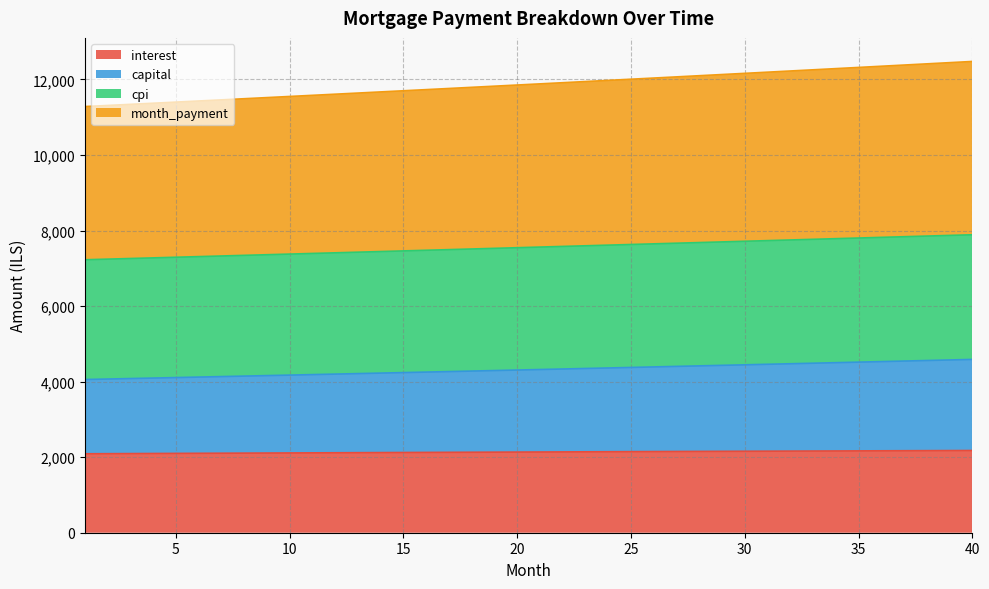

How many series are shown in this chart?

4